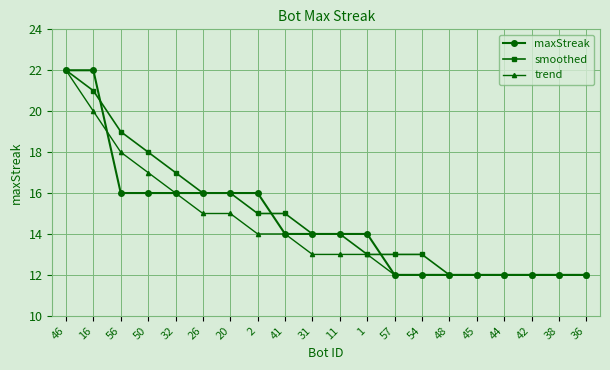

What is the difference between the highest and lowest values at 31?

1